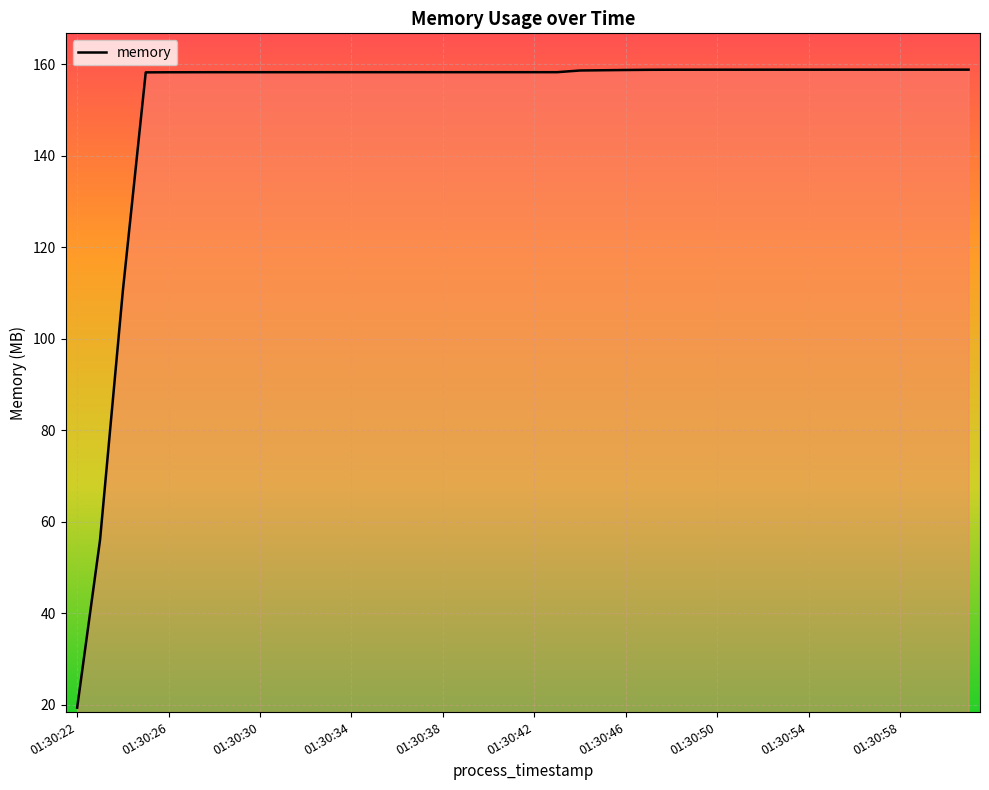

What is the difference between the maximum and minimum values?

139.5